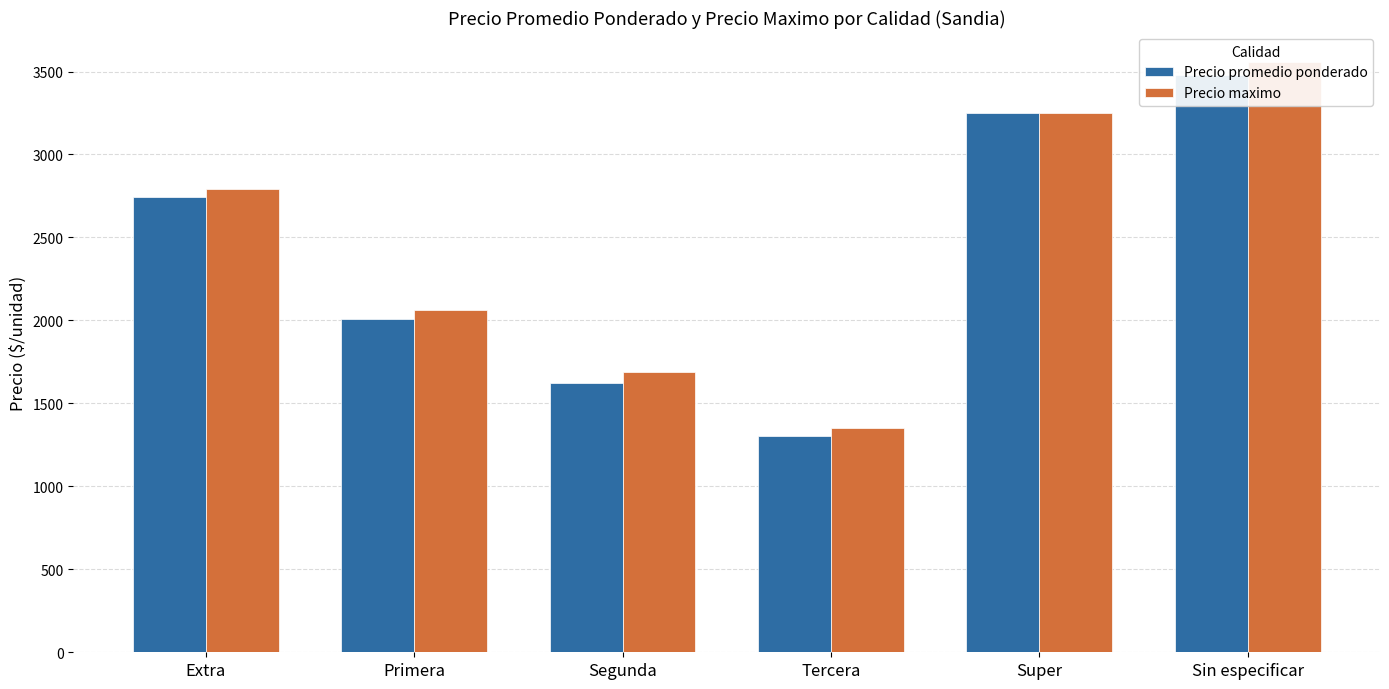

What value does the Precio promedio ponderado series have at Segunda, to the nearest 50?

1600